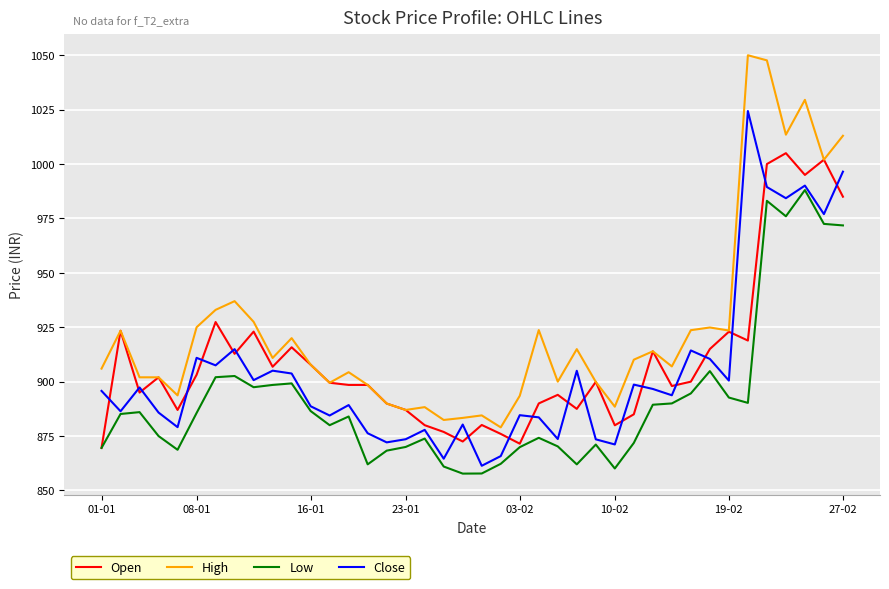

What is the average value of the High series?

924.1